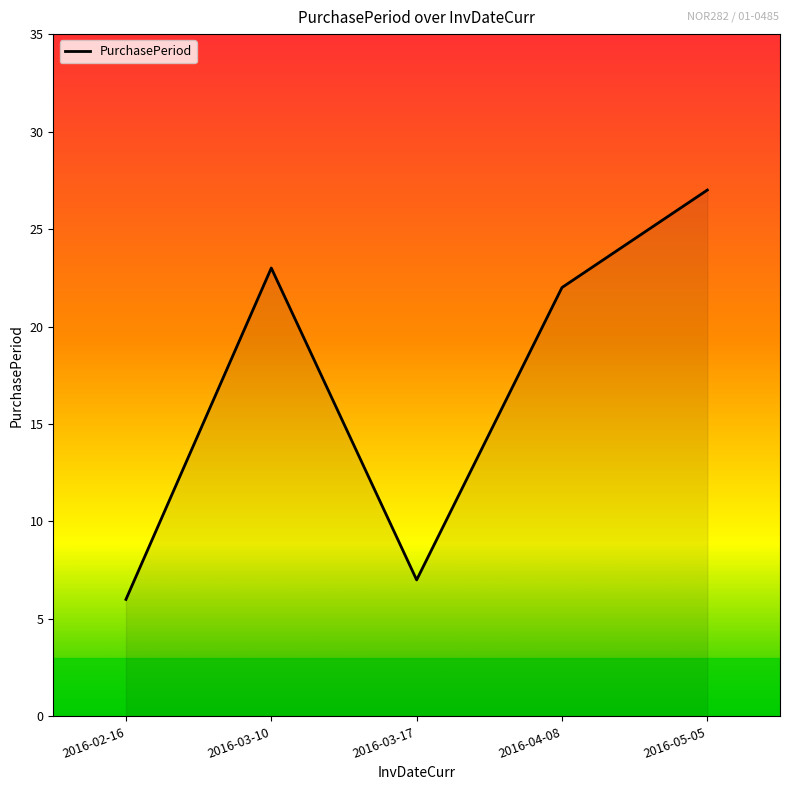

At which label is the value closest to 16?

2016-04-08